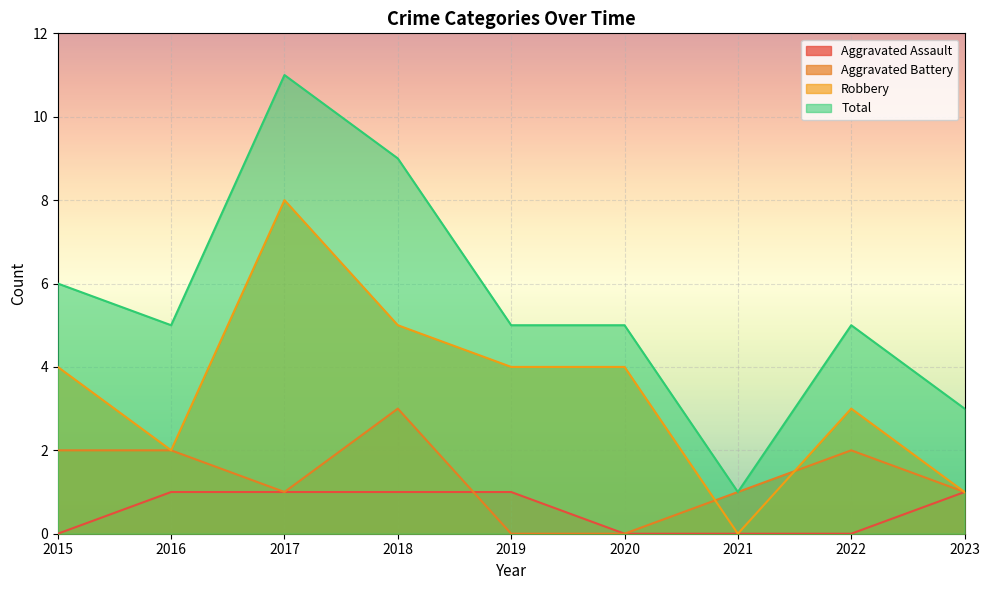

Rank the series by their maximum value, from lowest to highest.

Aggravated Assault, Aggravated Battery, Robbery, Total